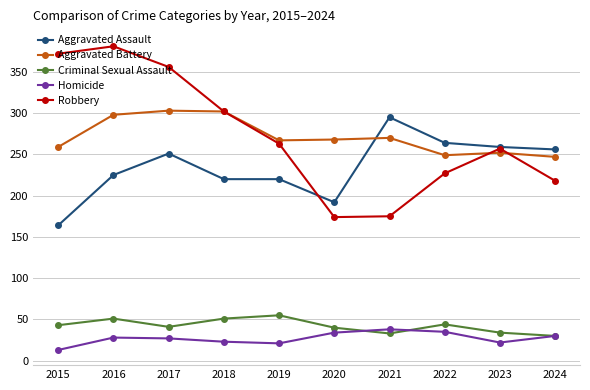

True or false: Robbery has more than 0 interior local peaks.

True